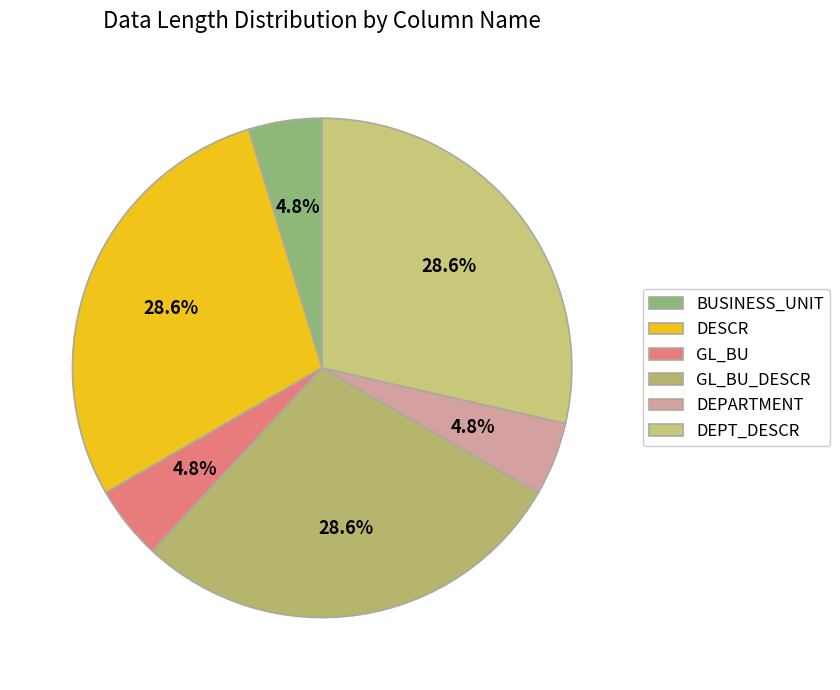

How many slices are in this pie chart?

6